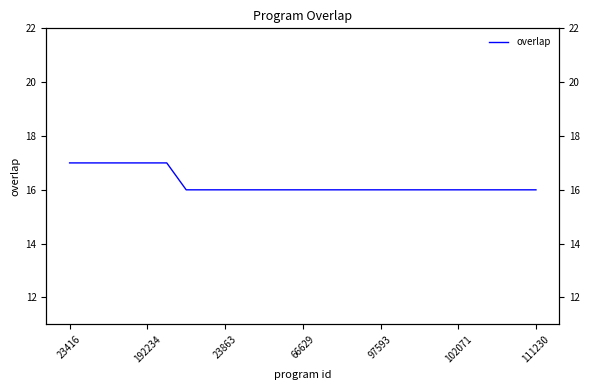

What is the difference between the maximum and second lowest values?

1